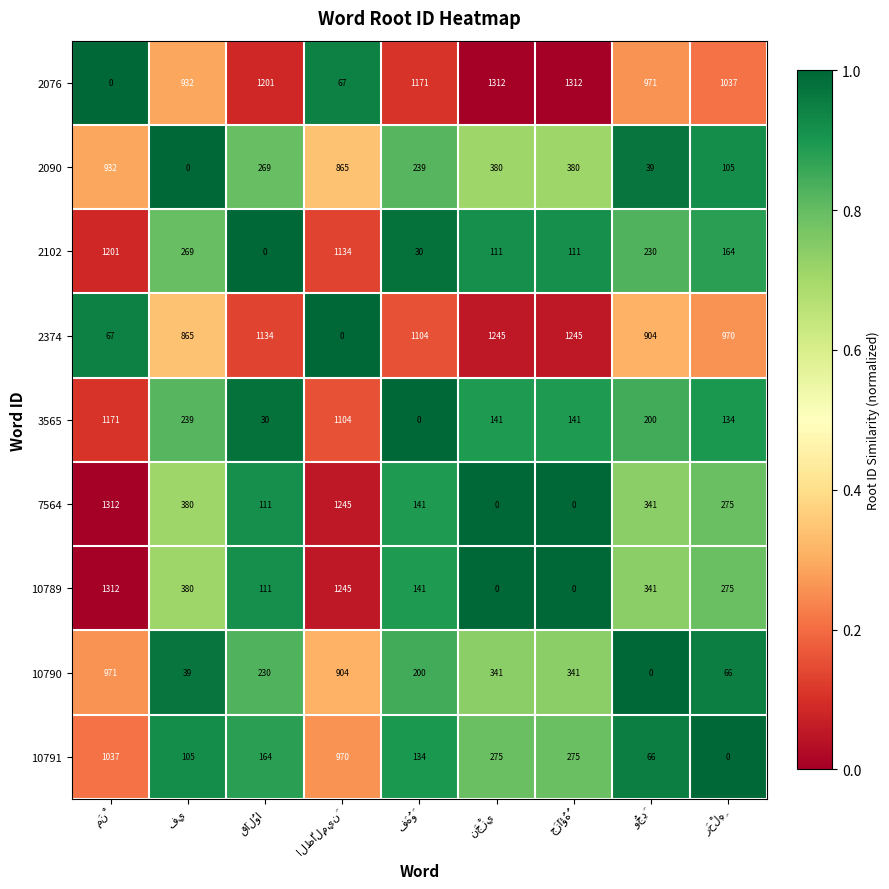

Which series has the largest total across all categories?

2076